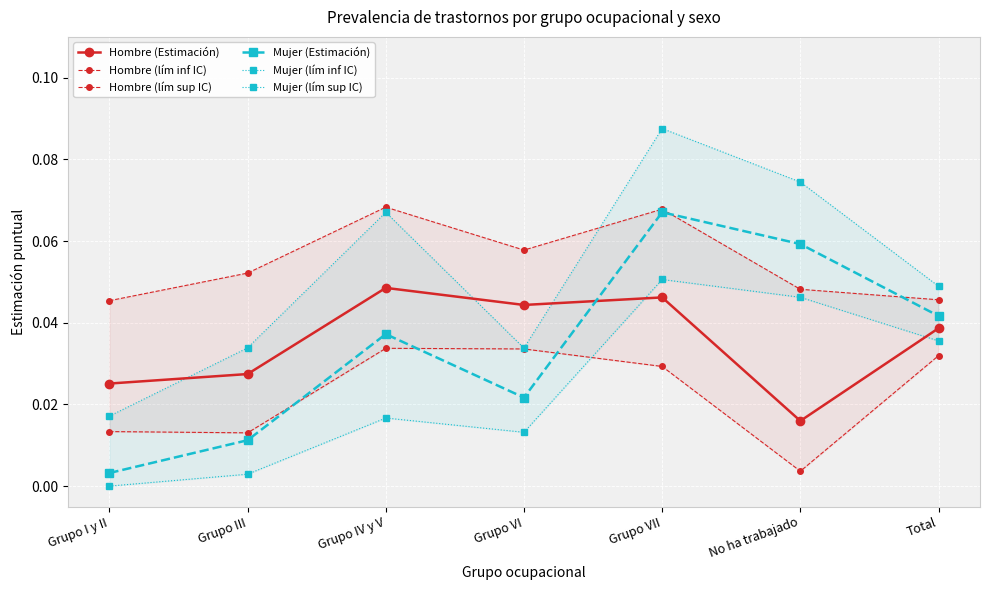

Which category has the lowest value in the Hombre (lím sup IC) series?

Grupo I y II